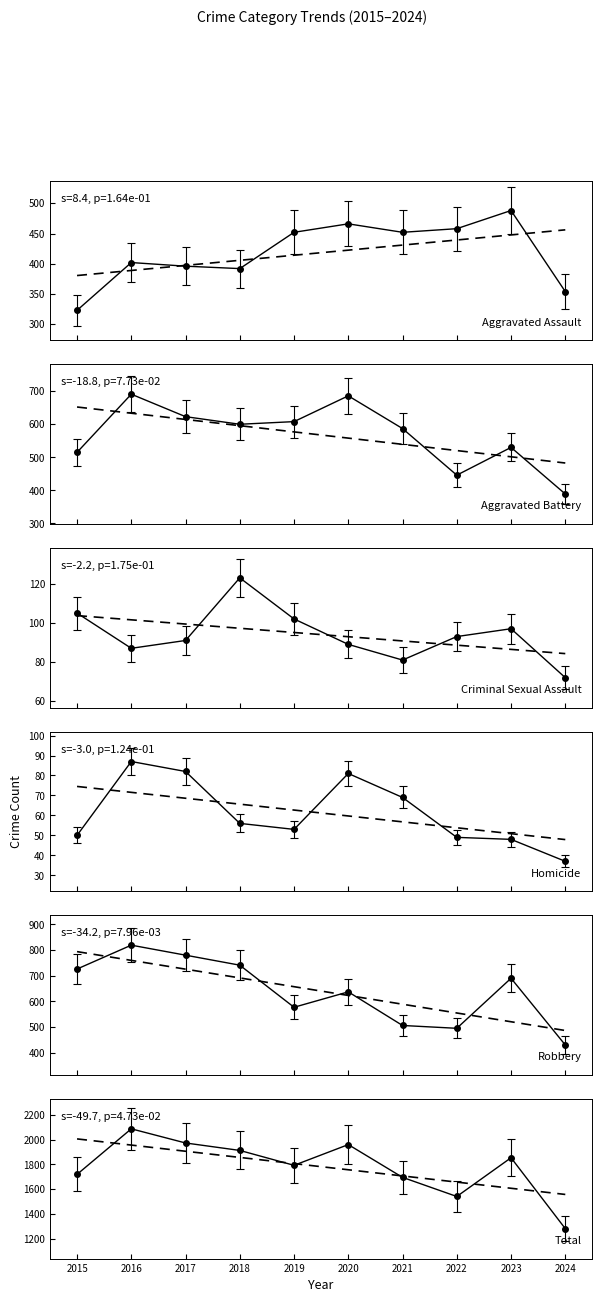

How many values in the Total series exceed 1853?

4